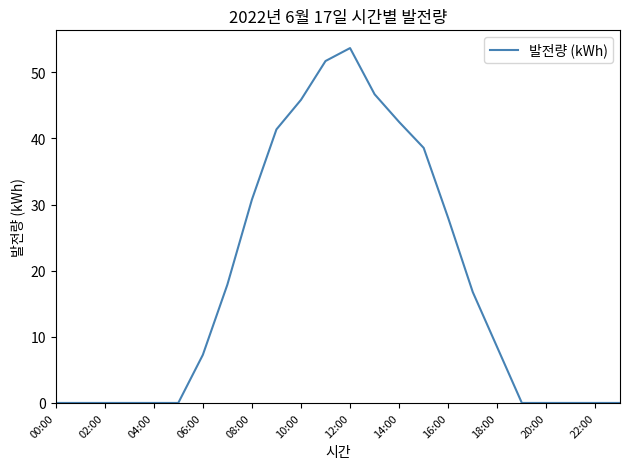

What is the greatest value displayed?

53.7